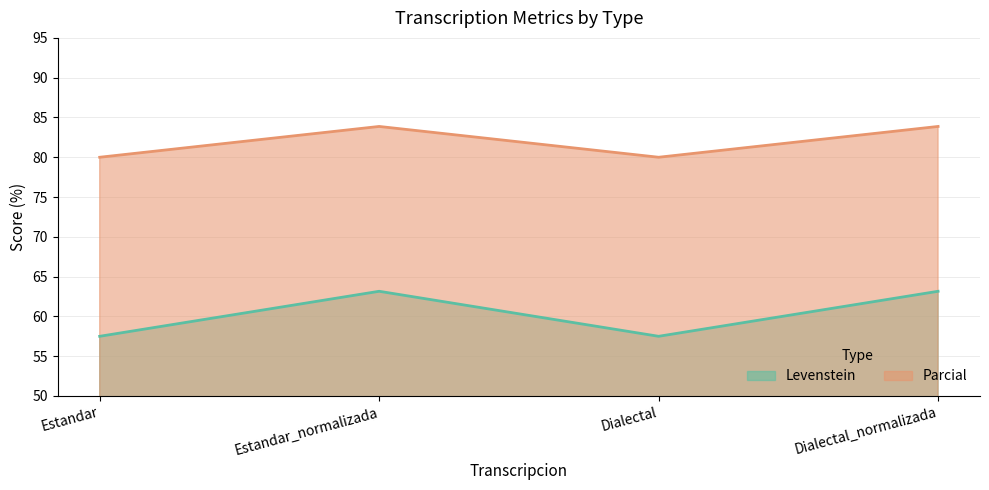

What is the label of the 3rd point from the left?

Dialectal